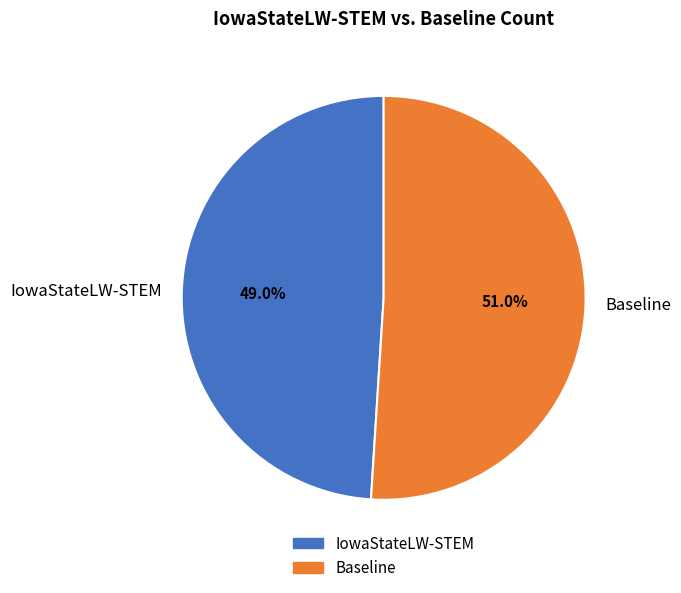

To the nearest percent, what percentage of the pie is Baseline?

51%